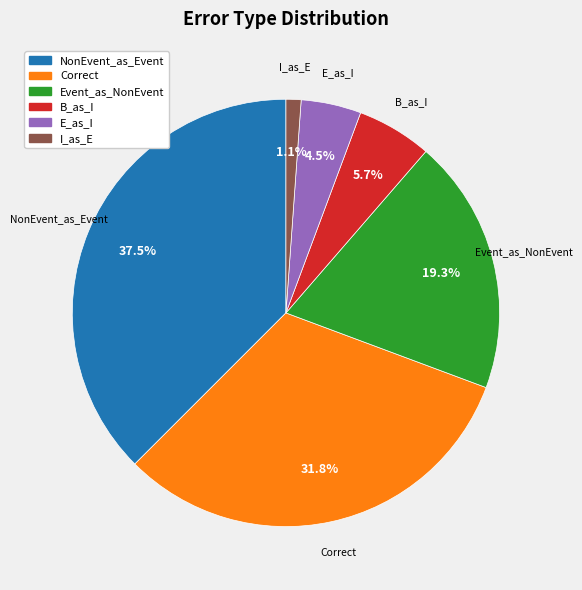

Does any single category account for the majority?

No